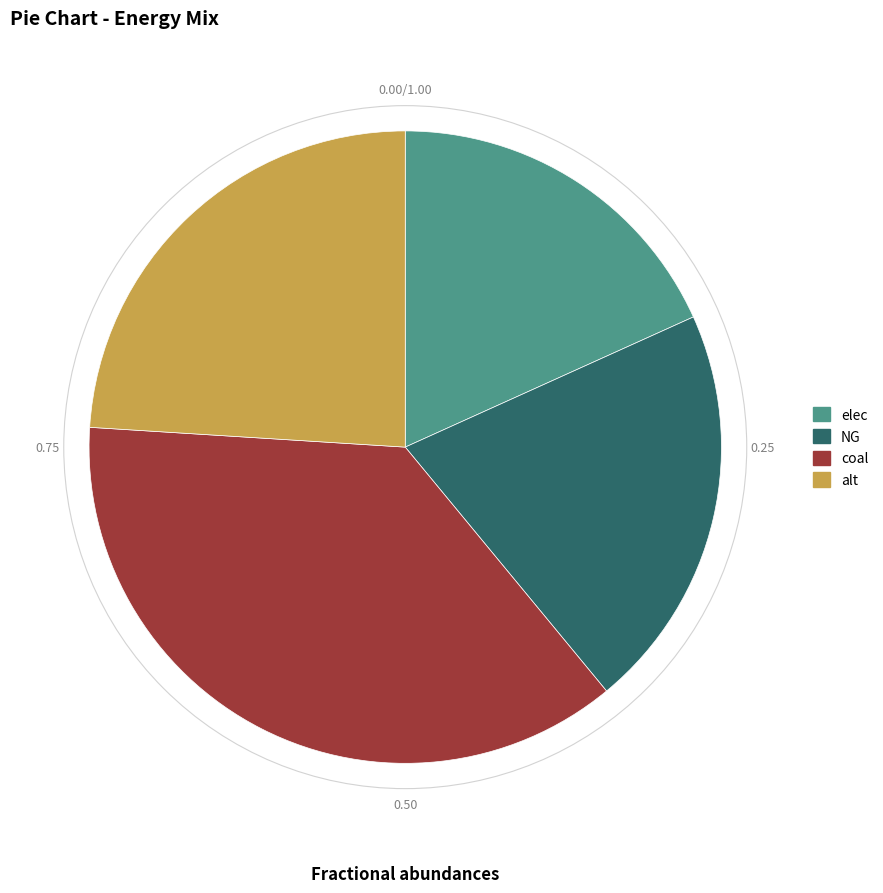

Is elec the majority of the pie?

No